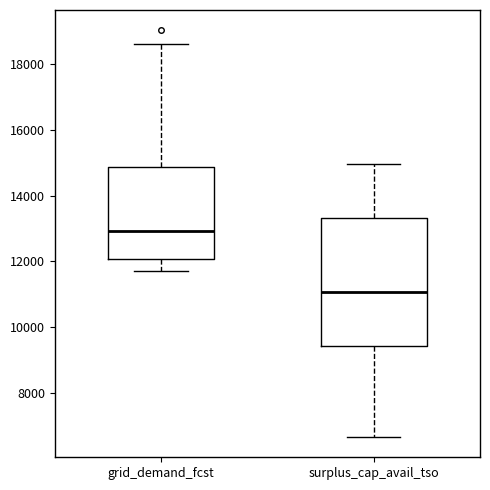

Reading left to right, read every box against the y-axis: the position of its median line, the range the box covers, and the ends of its whiskers. The values are not printed on the chart, so give them approximately, as read against the axis.

grid_demand_fcst: median 13000, box 12000 to 14800, whiskers 11800 to 18600
surplus_cap_avail_tso: median 11000, box 9400 to 13400, whiskers 6600 to 15000